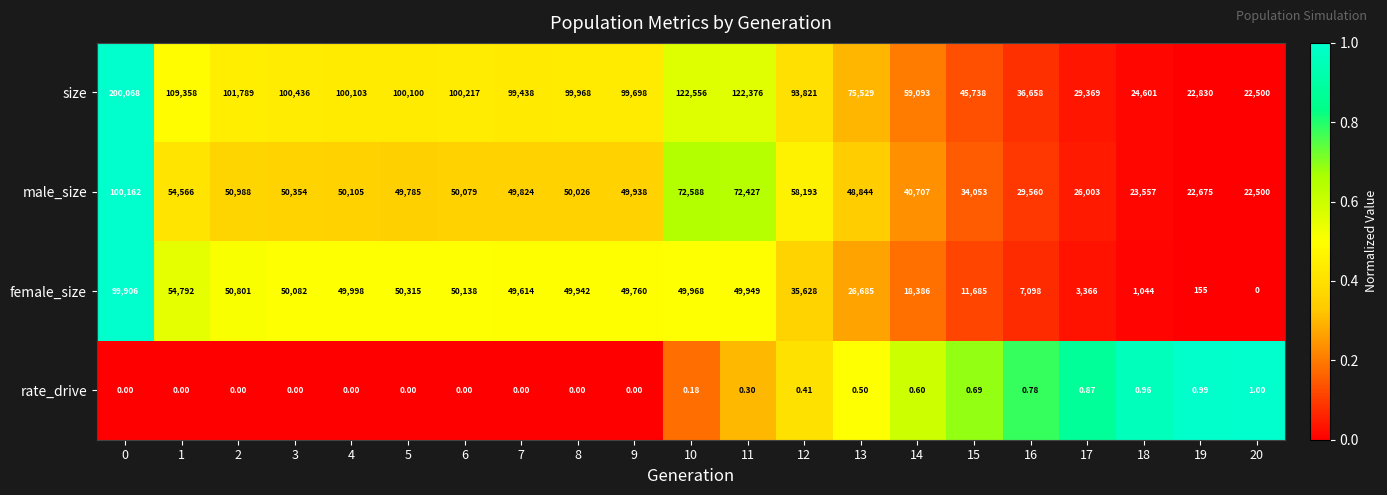

Which series changed the most between 0 and 20?

size